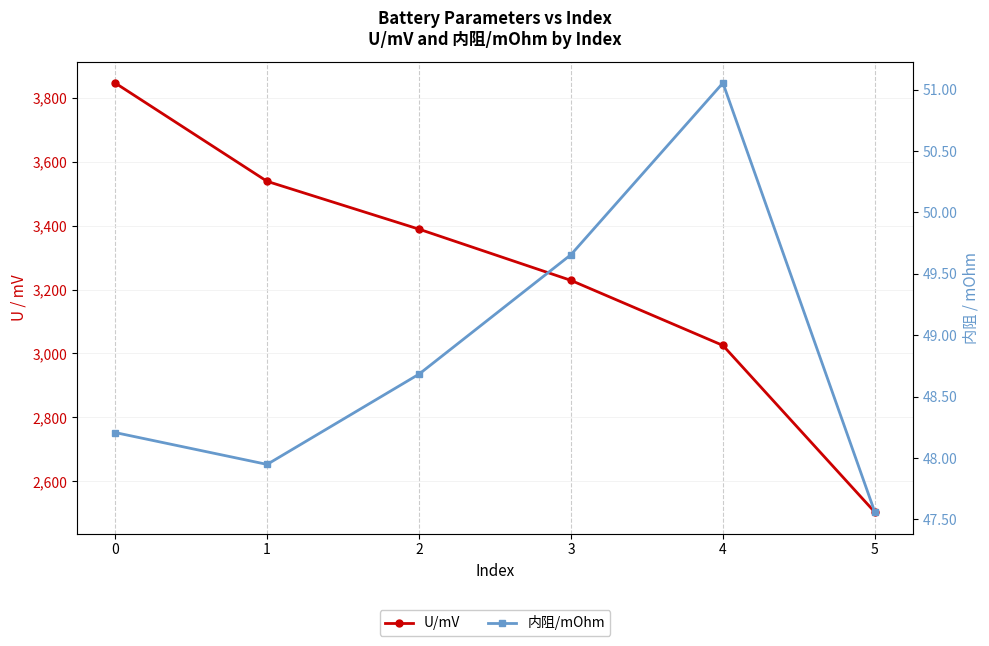

What is the value of the 内阻/mOhm point at the 5th from the left?

51.1